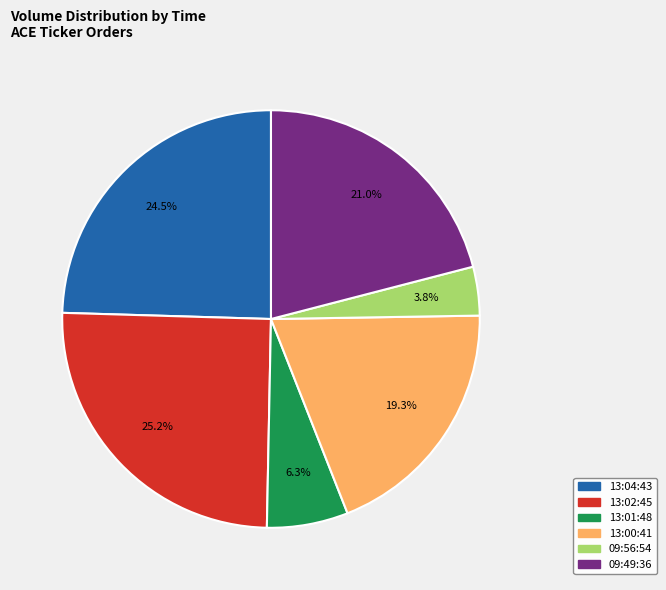

Between 13:00:41 and 13:01:48, which is larger?

13:00:41